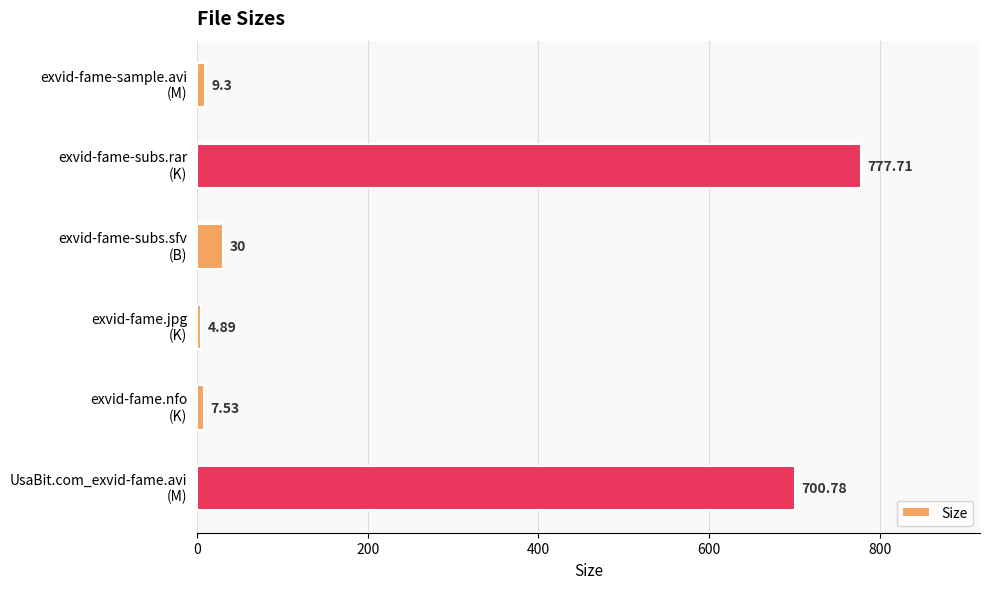

What is the difference between the maximum and minimum values?

772.8